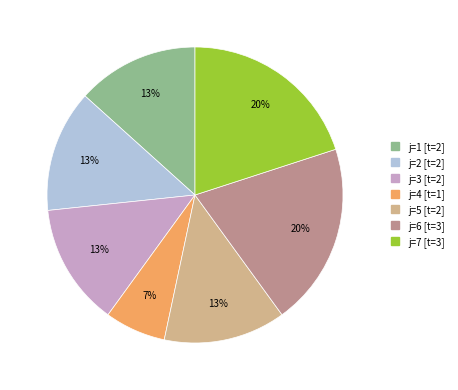

To the nearest percent, what is the average slice percentage?

14%